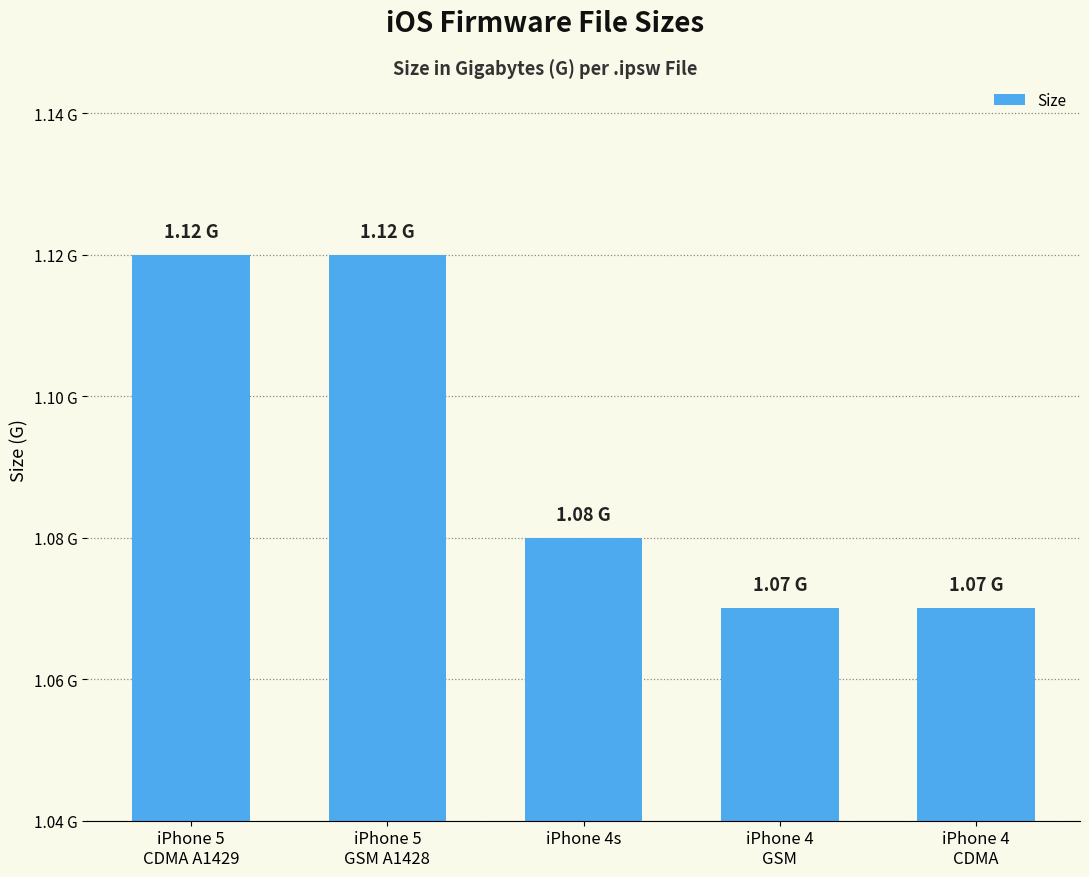

Are the bars horizontal?

No